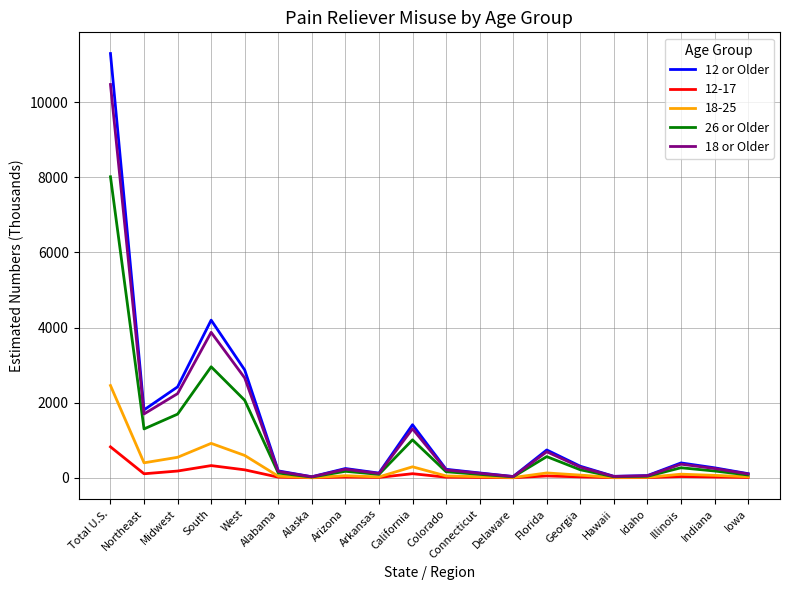

How many values in the 18 or Older series are below 247?

10